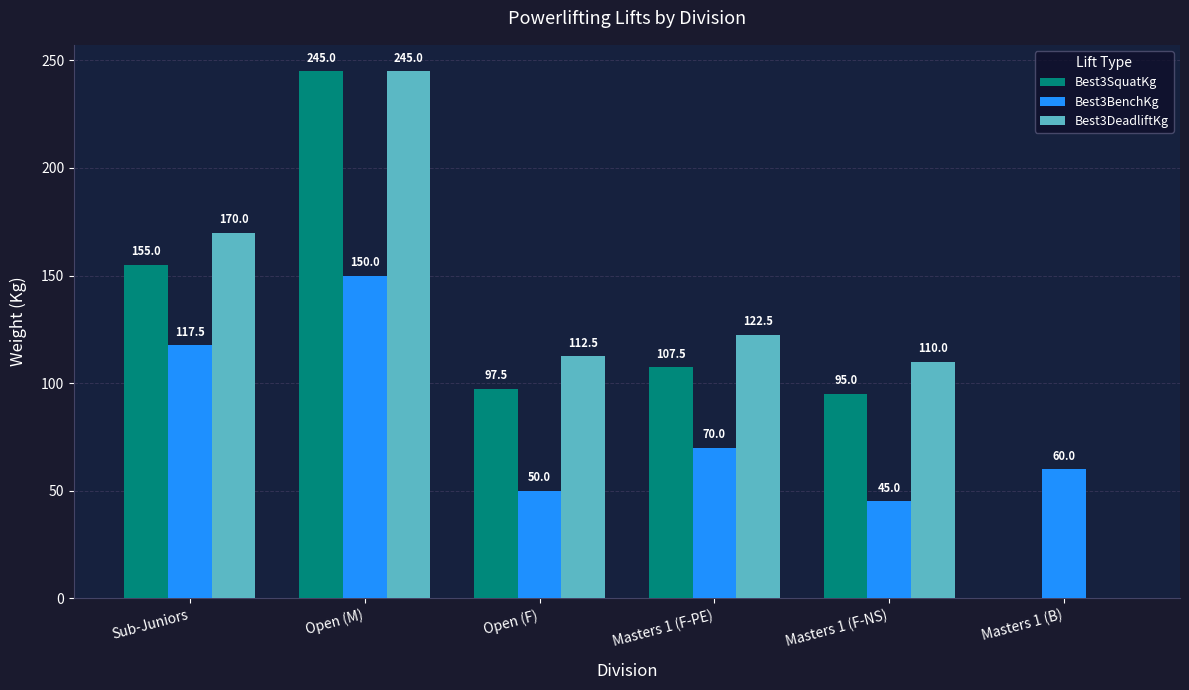

True or false: Best3BenchKg has a value of 150.0 at Open (M).

True